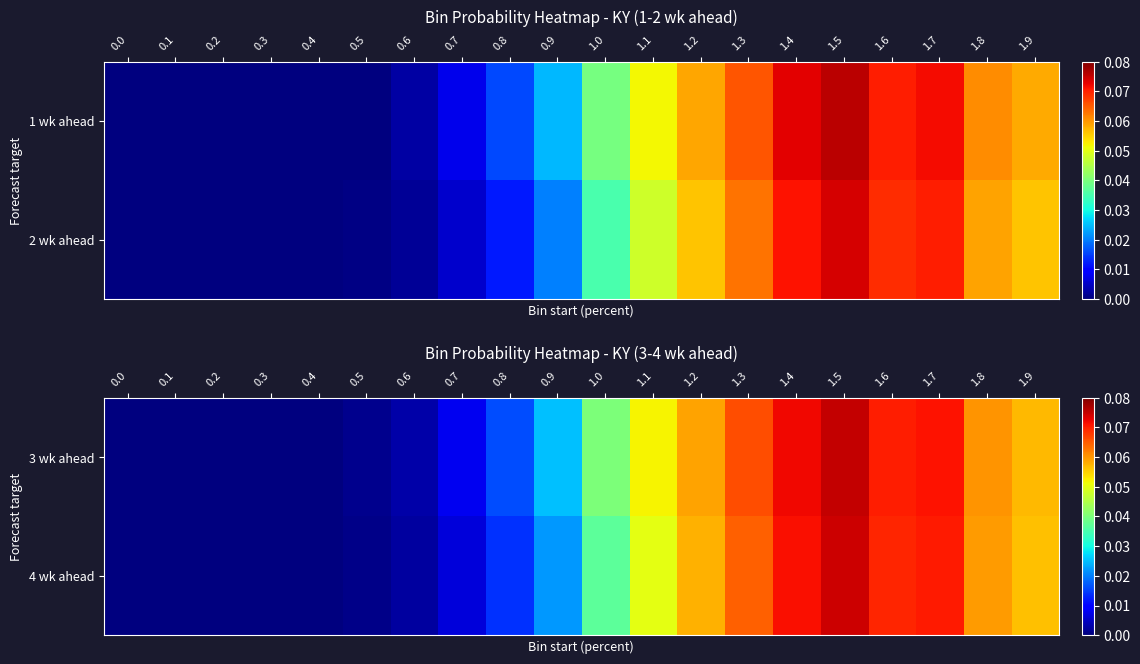

Which series changed the most between 1.2 and 1.6?

4 wk ahead